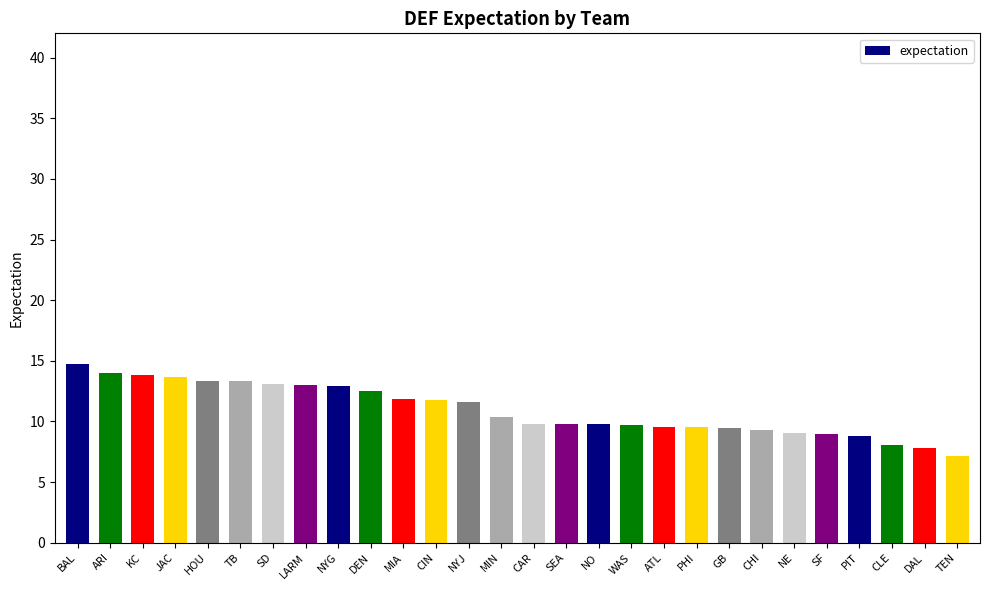

True or false: the data shows 6.9 at HOU.

False